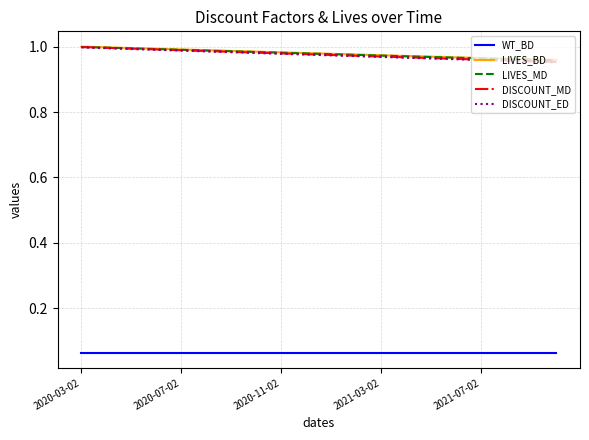

Which series has the largest range (max minus min)?

DISCOUNT_MD